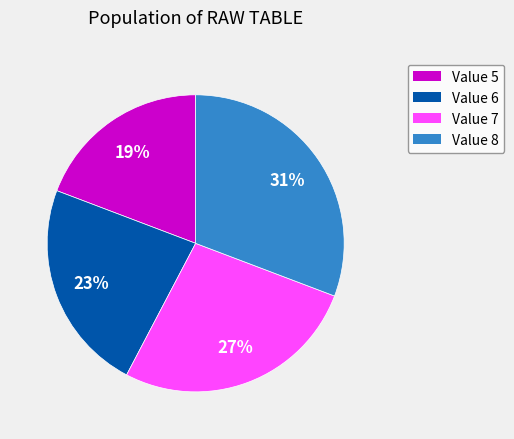

What is the ratio of the value at Value 8 to the value at Value 7?

1.1